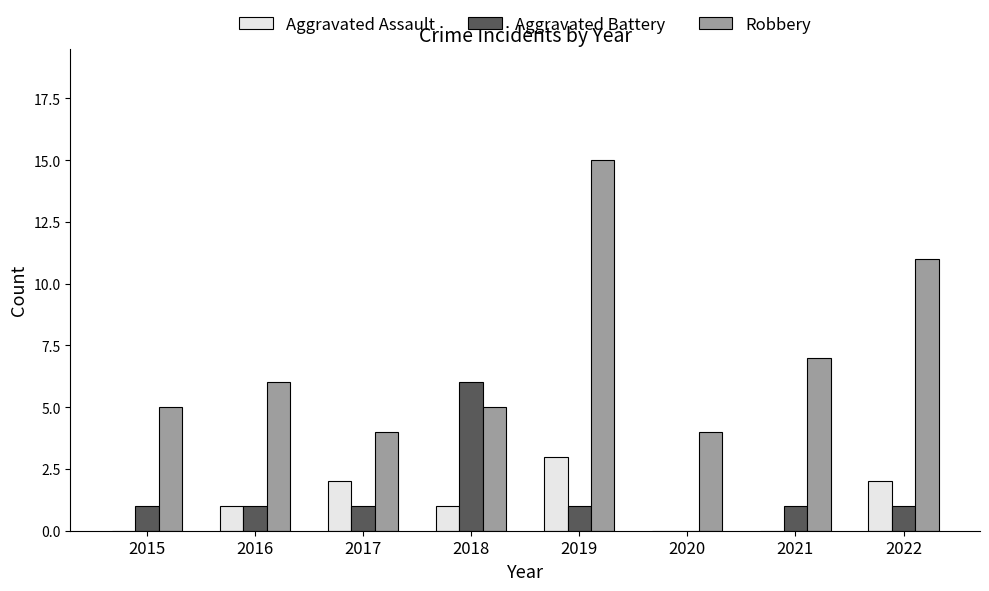

Is the value of Robbery at 2018 greater than the value of Aggravated Assault at 2017?

Yes